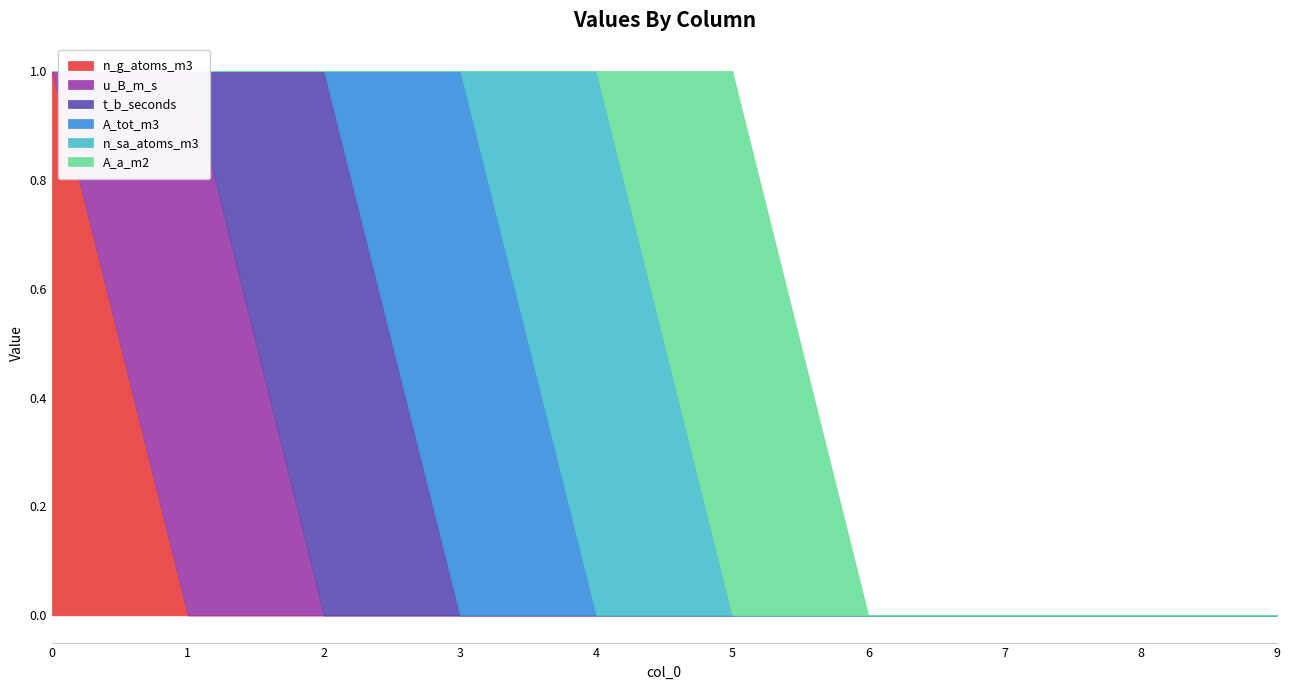

How many lines are shown in the chart?

6